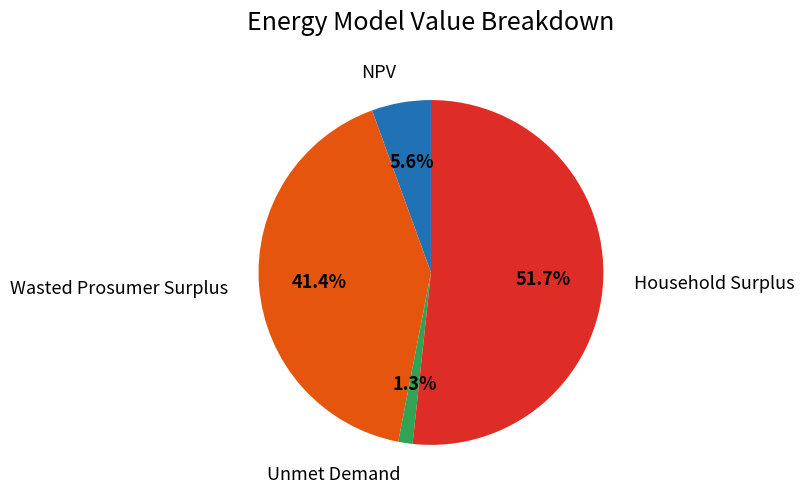

Rank the categories by value from lowest to highest.

Unmet Demand, NPV, Wasted Prosumer Surplus, Household Surplus